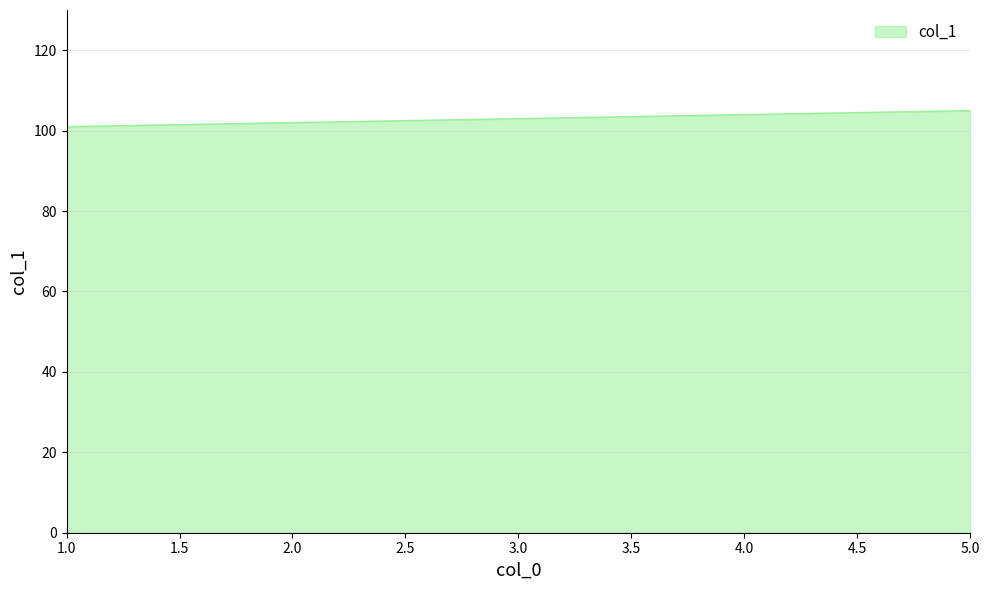

What is the difference between the maximum and second lowest values?

3